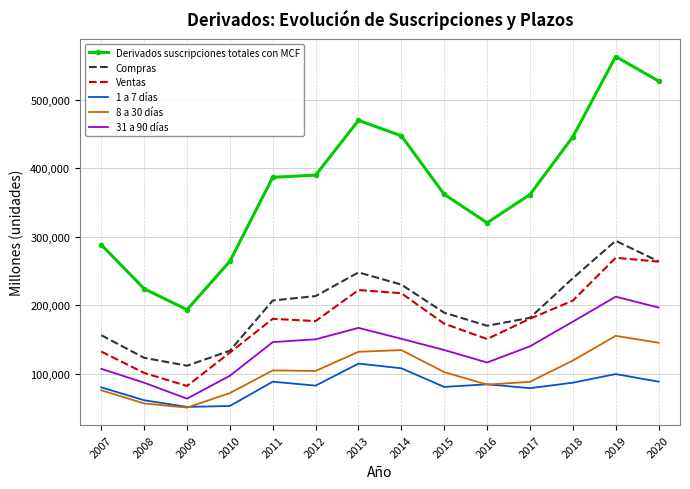

What is the minimum value shown in the chart?

50280